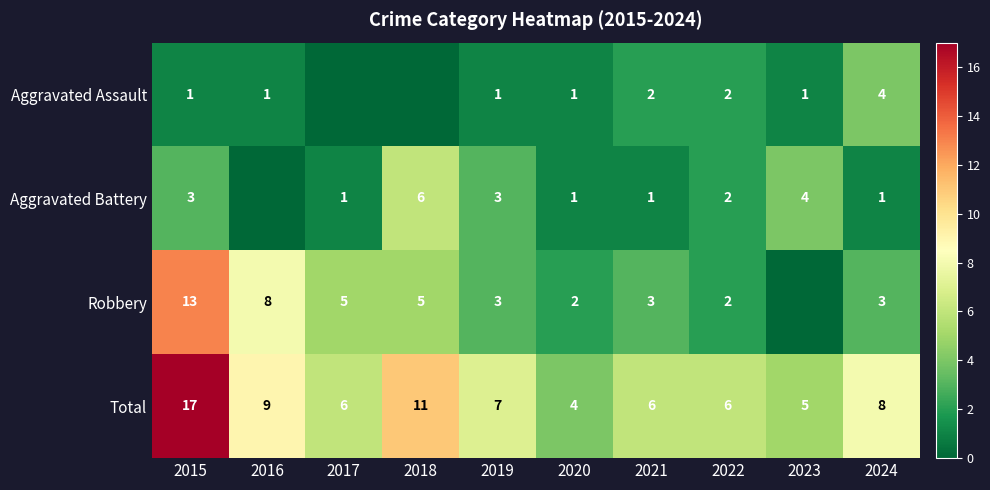

At how many categories does at least one series exceed 15?

1